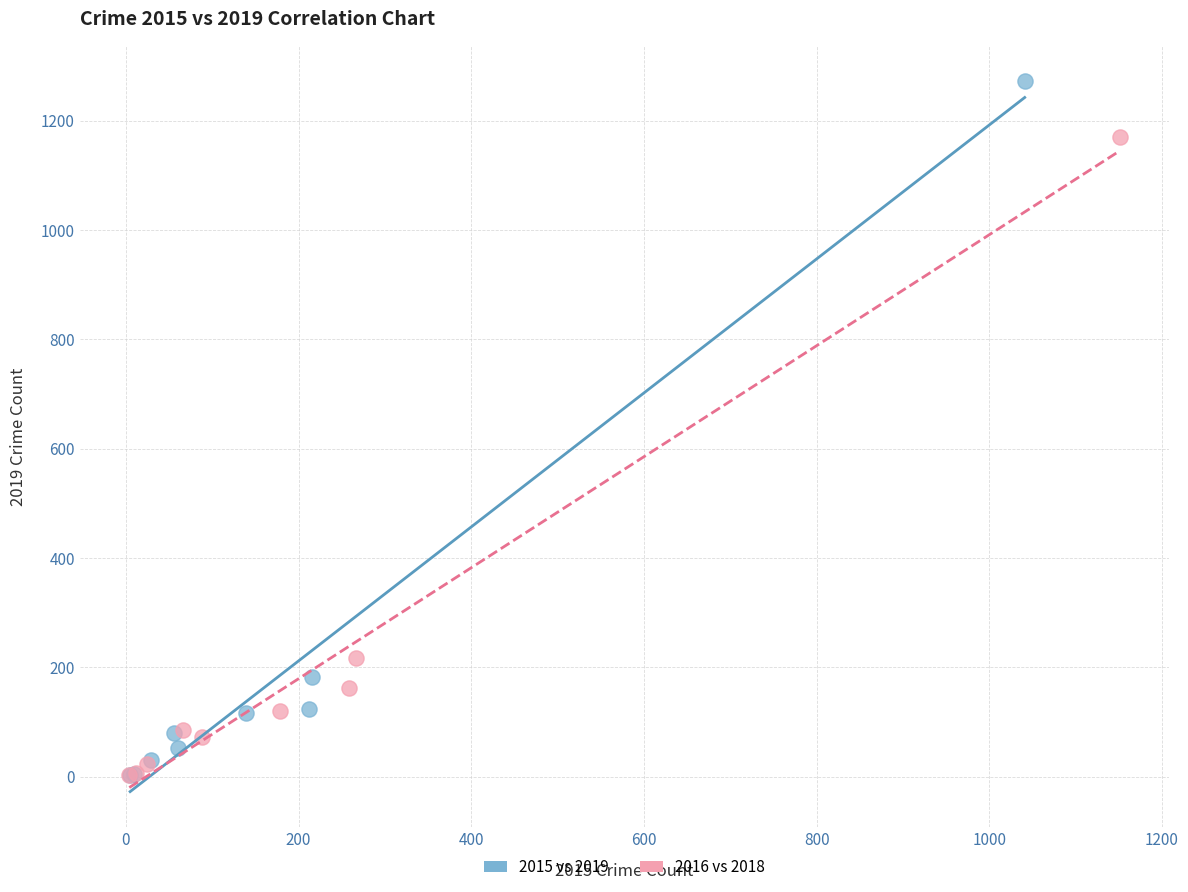

Which series has the widest spread of Y values?

2015 vs 2019